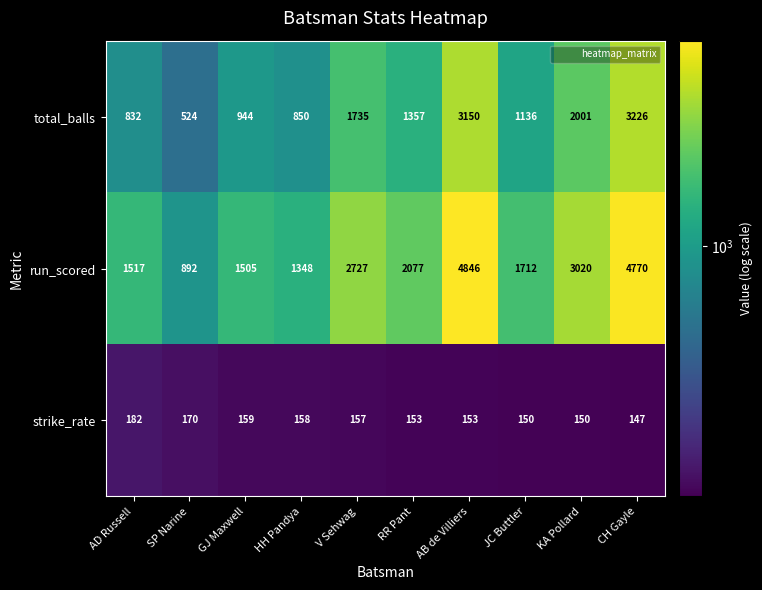

Which category has the highest value across all series?

AB de Villiers